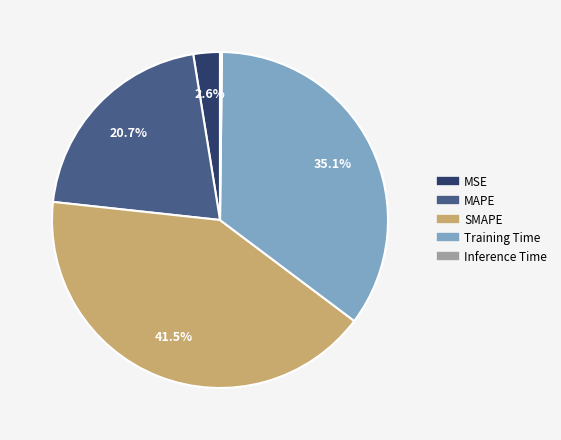

Does Training Time account for over 50% of the chart?

No